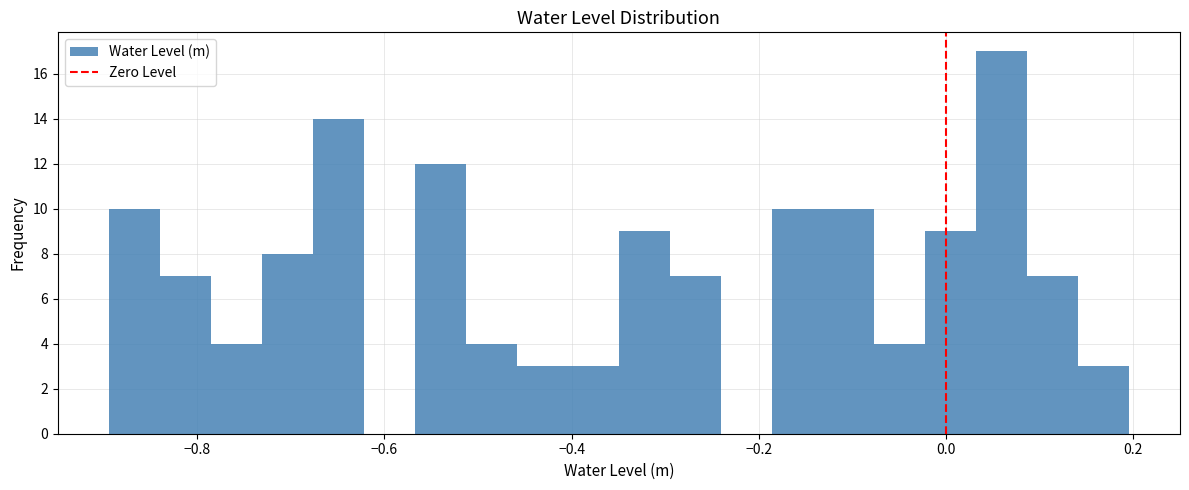

Around what value on the x-axis is the tallest bar? Give the approximate position of its centre, as read against the axis.

0.06